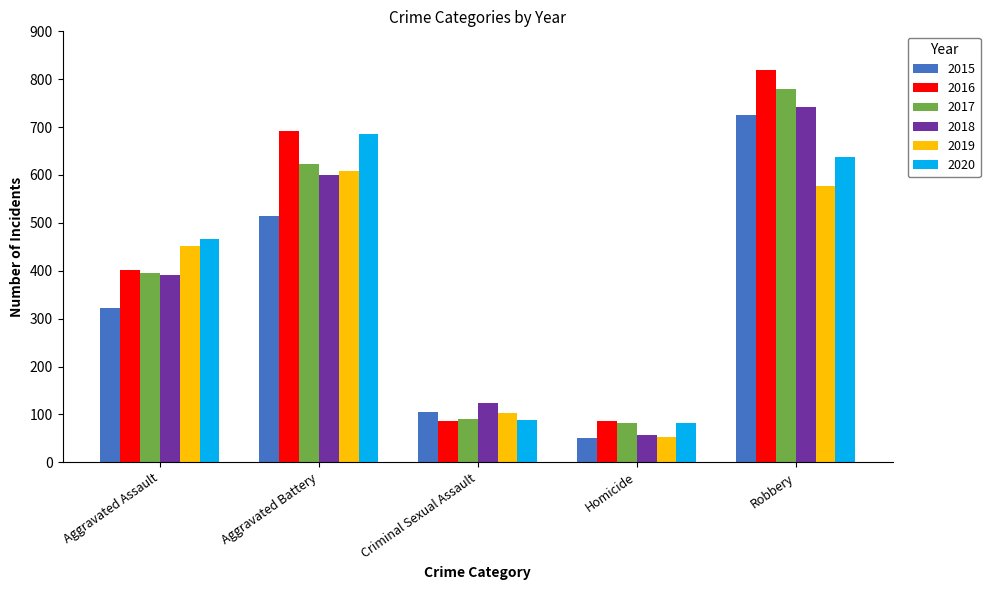

At which category is the sum across all series the highest?

Robbery